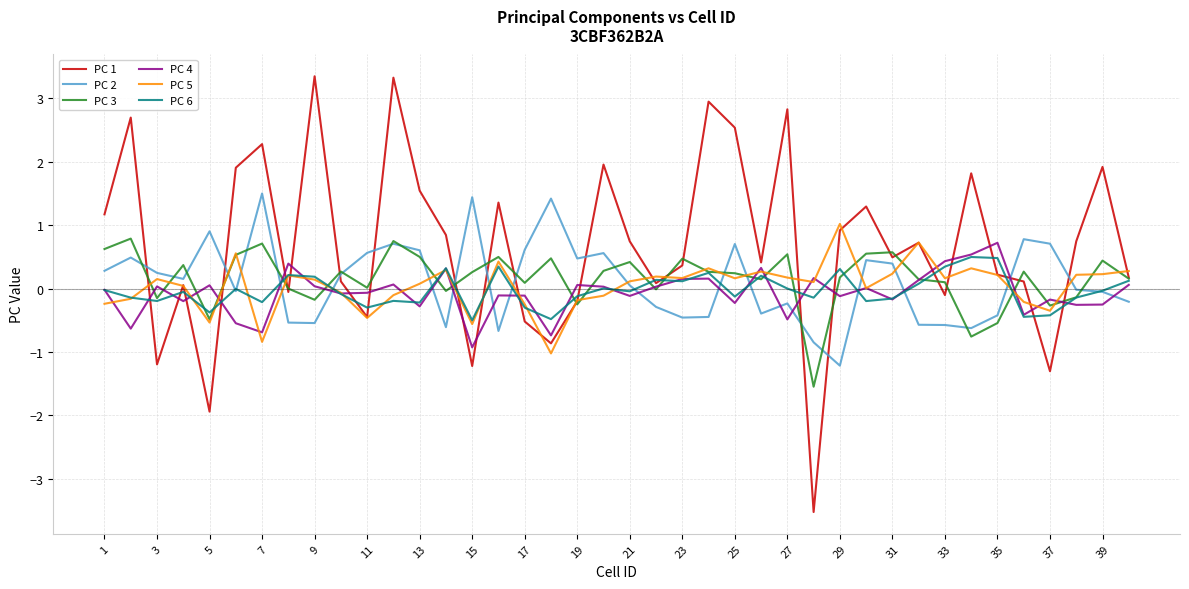

Which series has the largest range (max minus min)?

PC 1